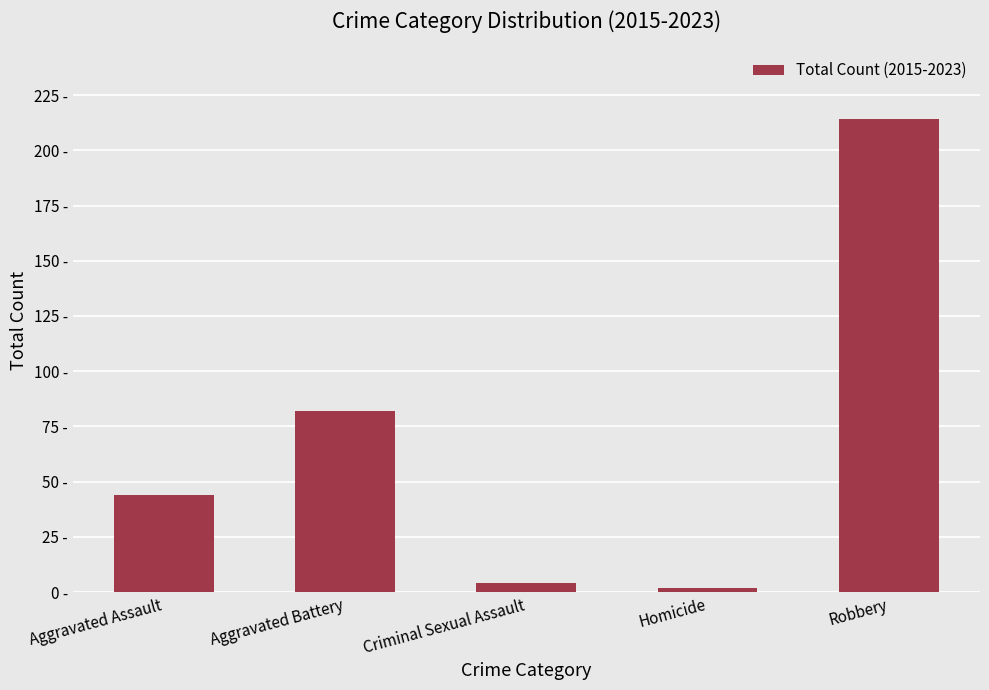

Does the chart contain any negative values?

No